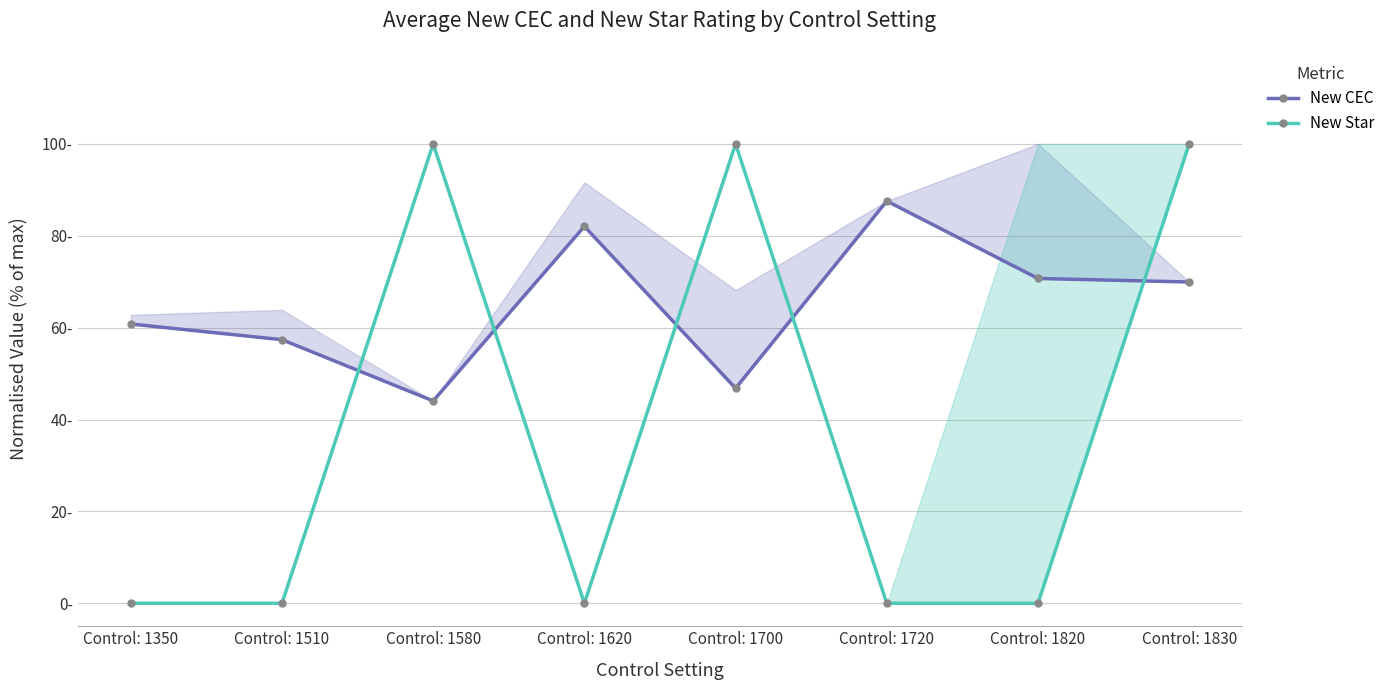

What is the value of the New CEC point at the 6th from the left?

87.6